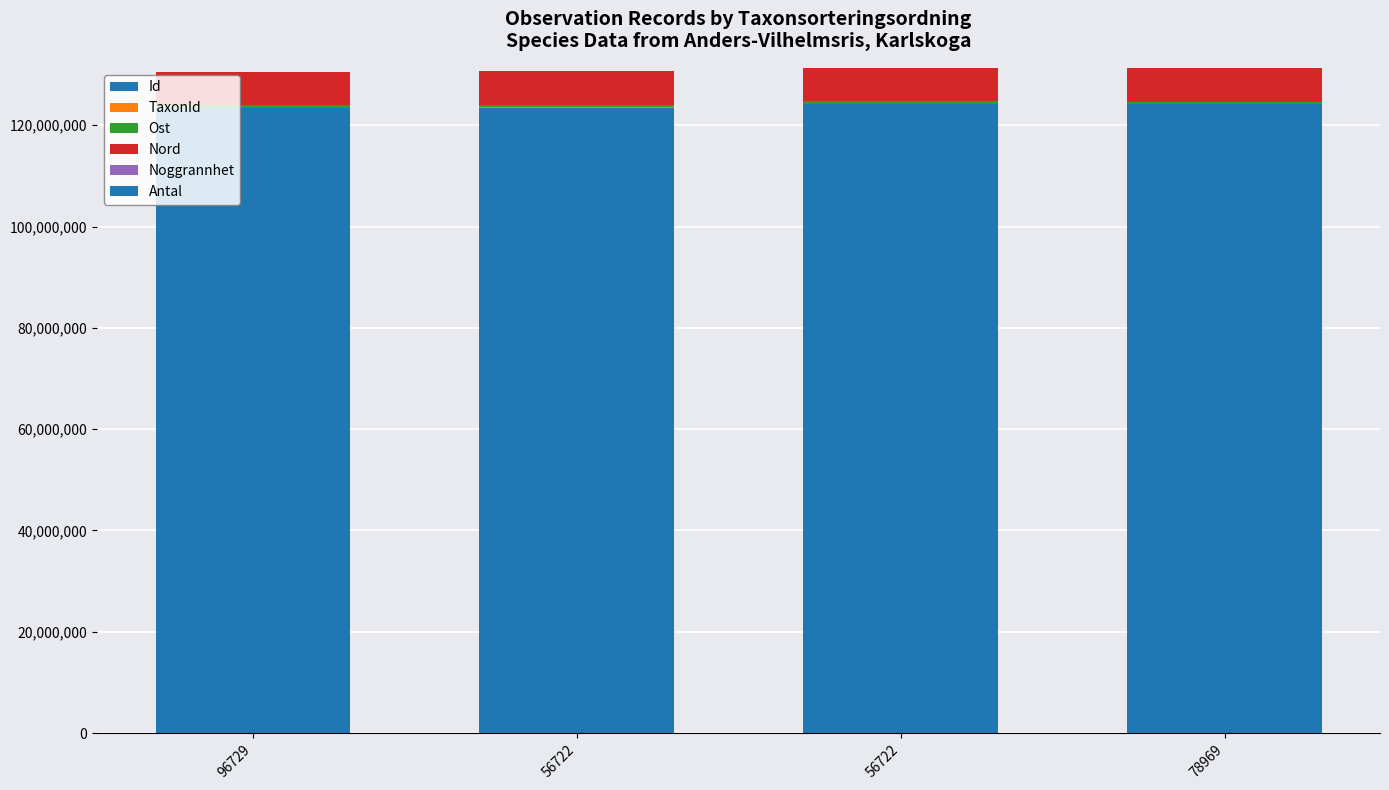

True or false: Nord has a value of 10673521 at 78969.

False